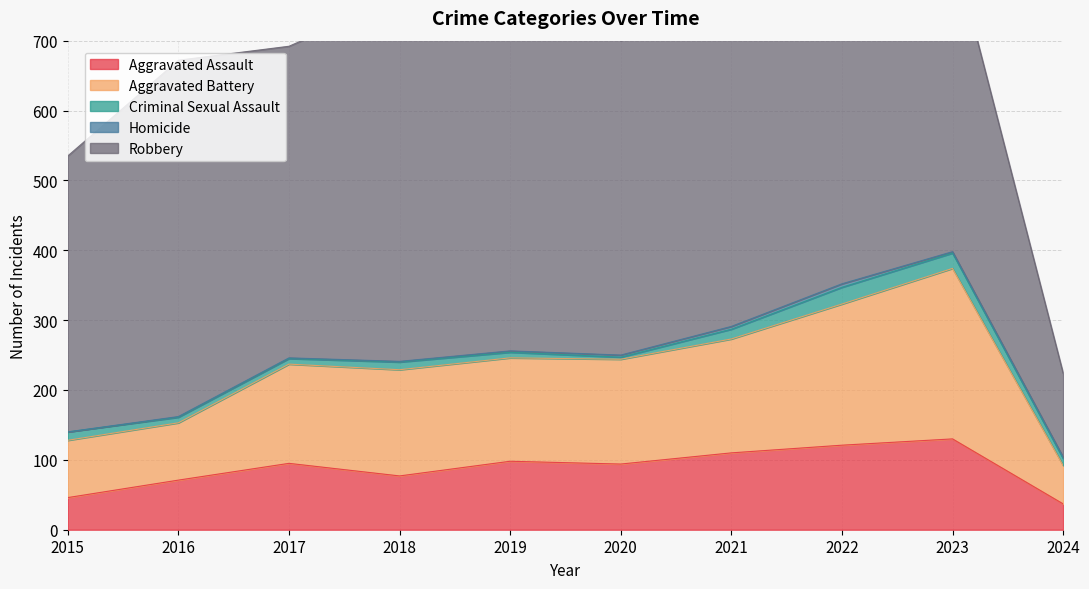

True or false: Homicide has more than 0 interior local peaks.

True